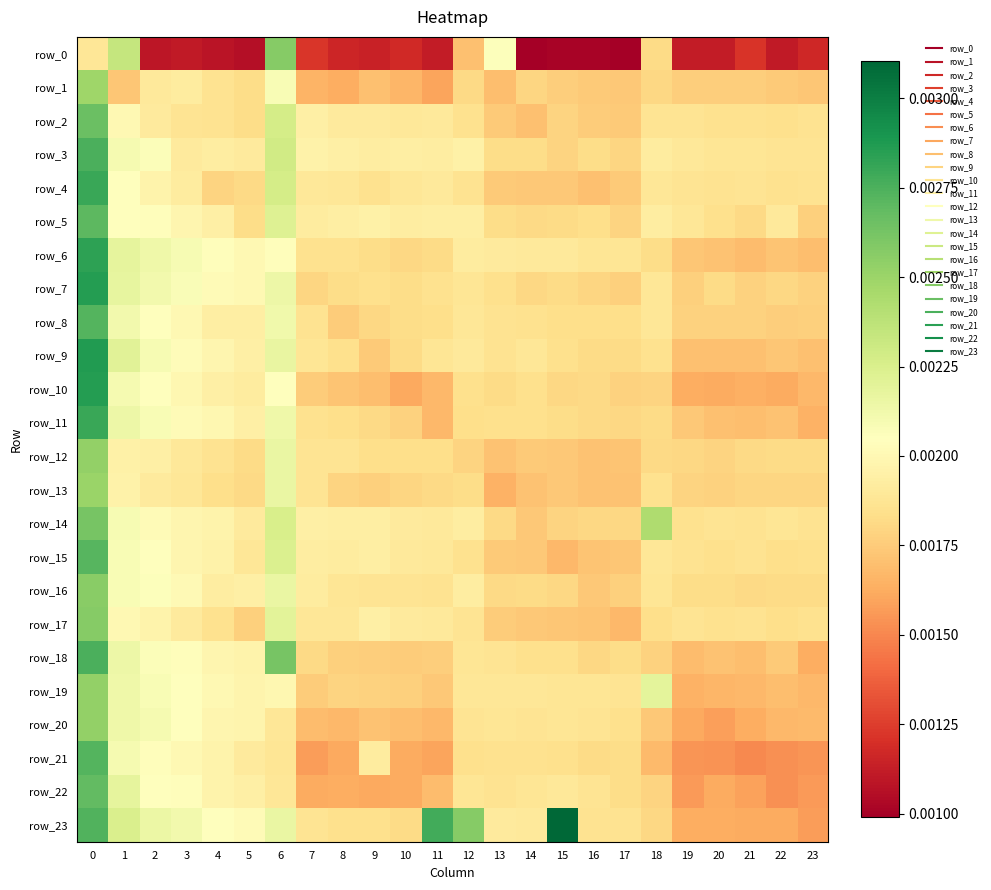

The value of row_1 at 5 is 0.0. True or false?

True